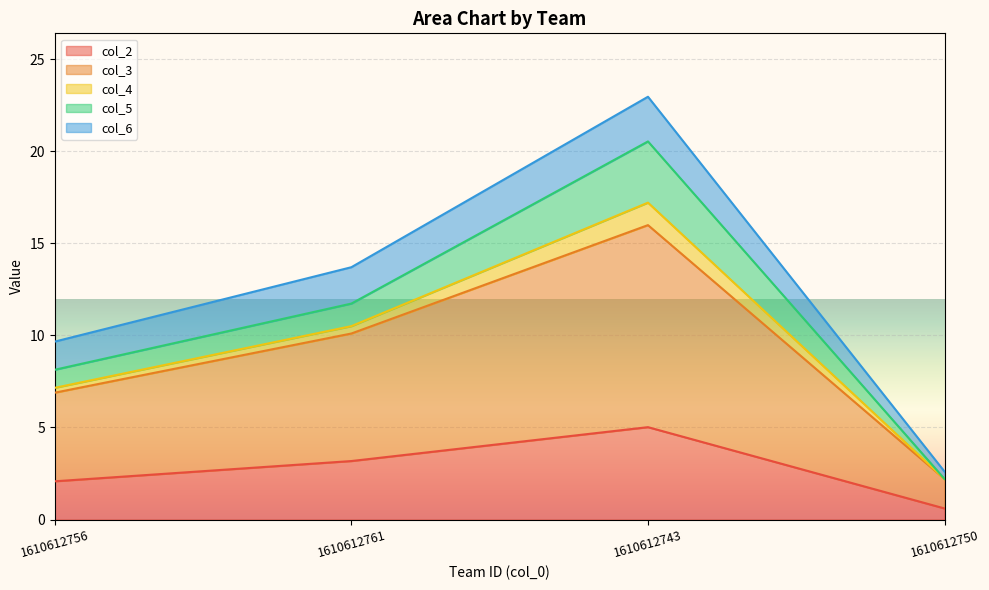

Between 1610612743 and 1610612761, which is larger?

1610612743